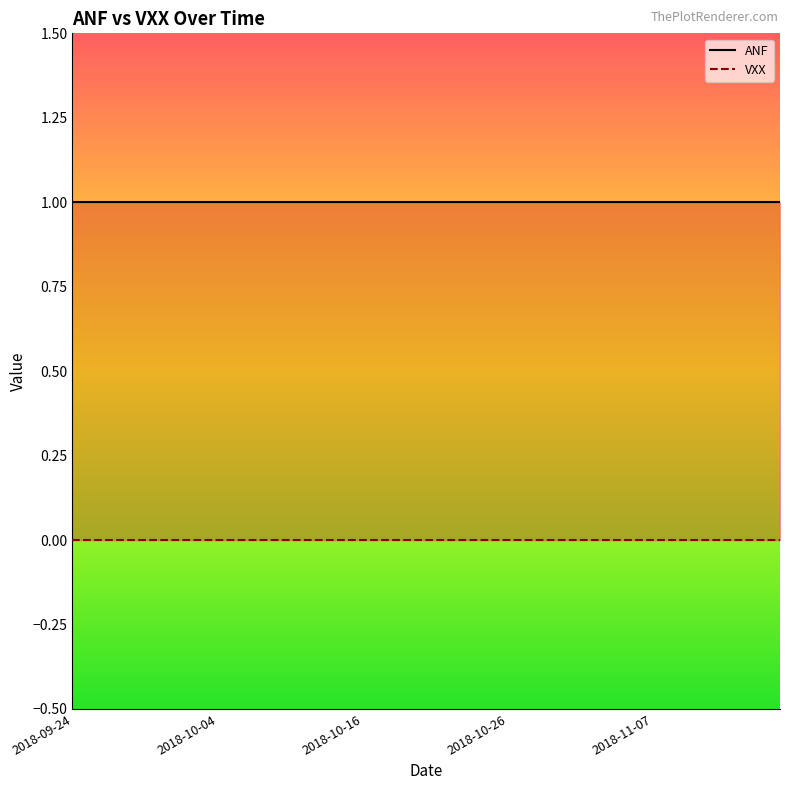

Rank the series by their maximum value, from highest to lowest.

ANF line, VXX line